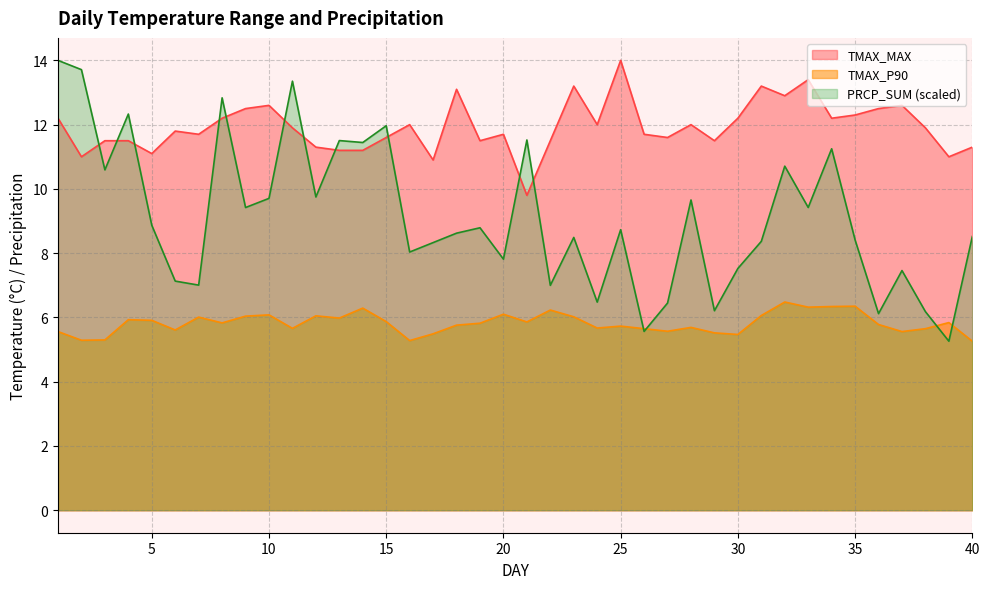

How many values in the TMAX_MAX series exceed 11?

36